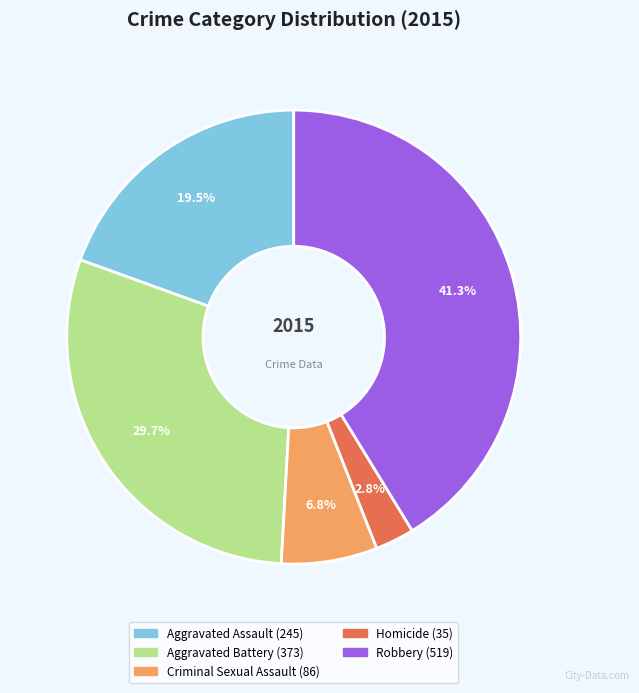

Is there a majority slice in this chart?

No